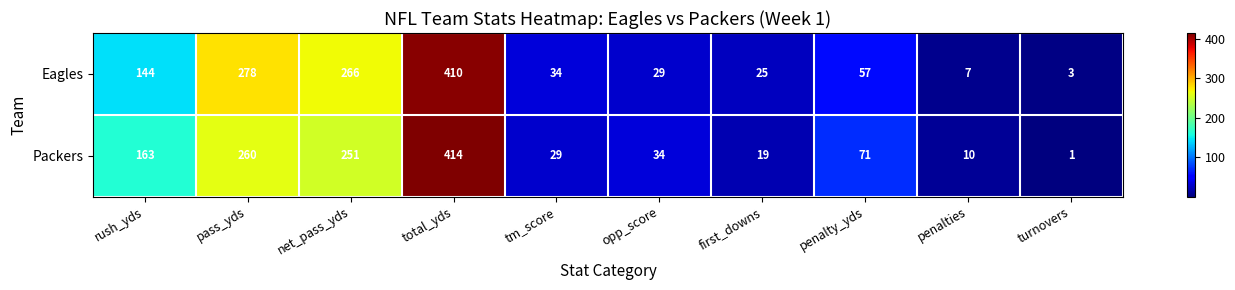

At which label is Eagles closest to 206?

net_pass_yds